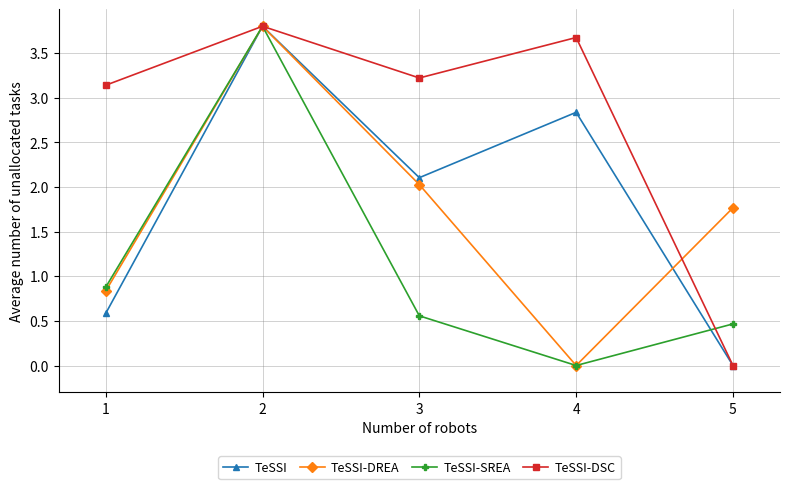

What are all the series names shown in the legend?

TeSSI, TeSSI-DREA, TeSSI-SREA, TeSSI-DSC